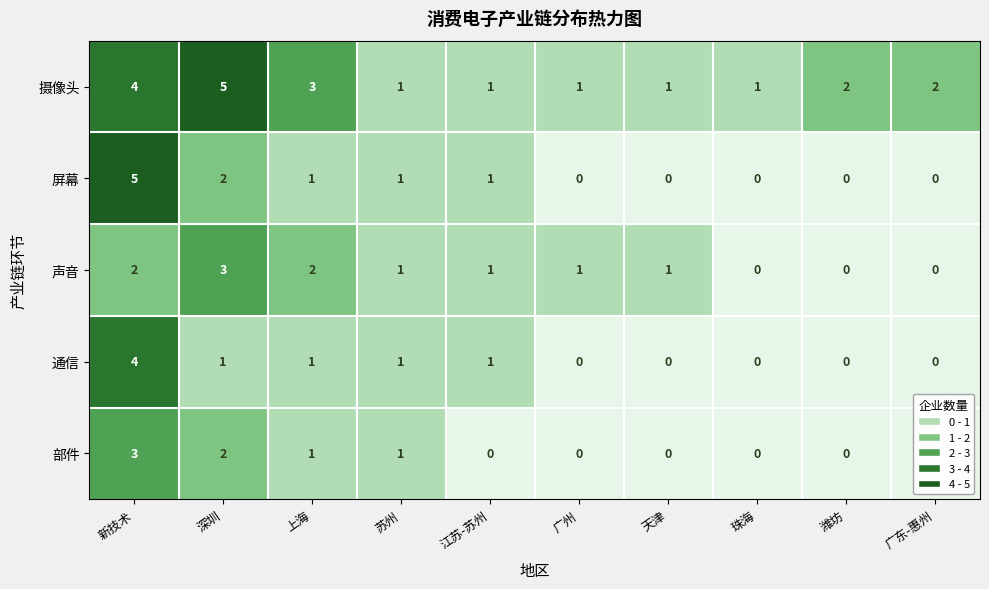

How many distinct data groups are displayed?

5